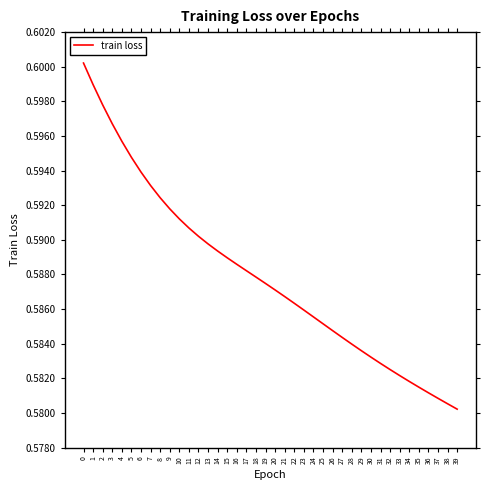

Does the chart display data point markers on the line(s)?

No